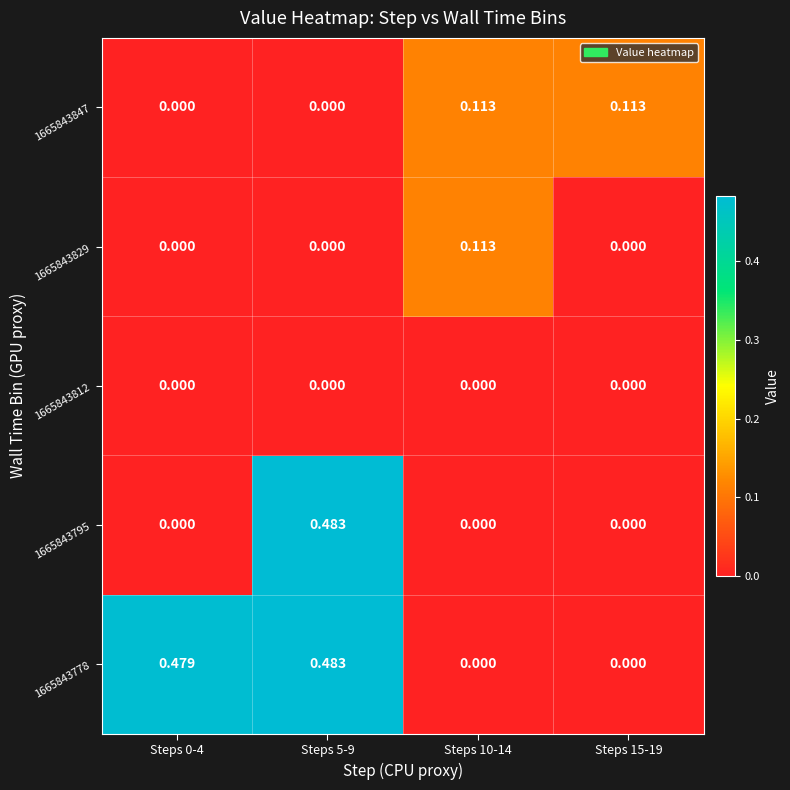

How many categories are shown in the chart?

4